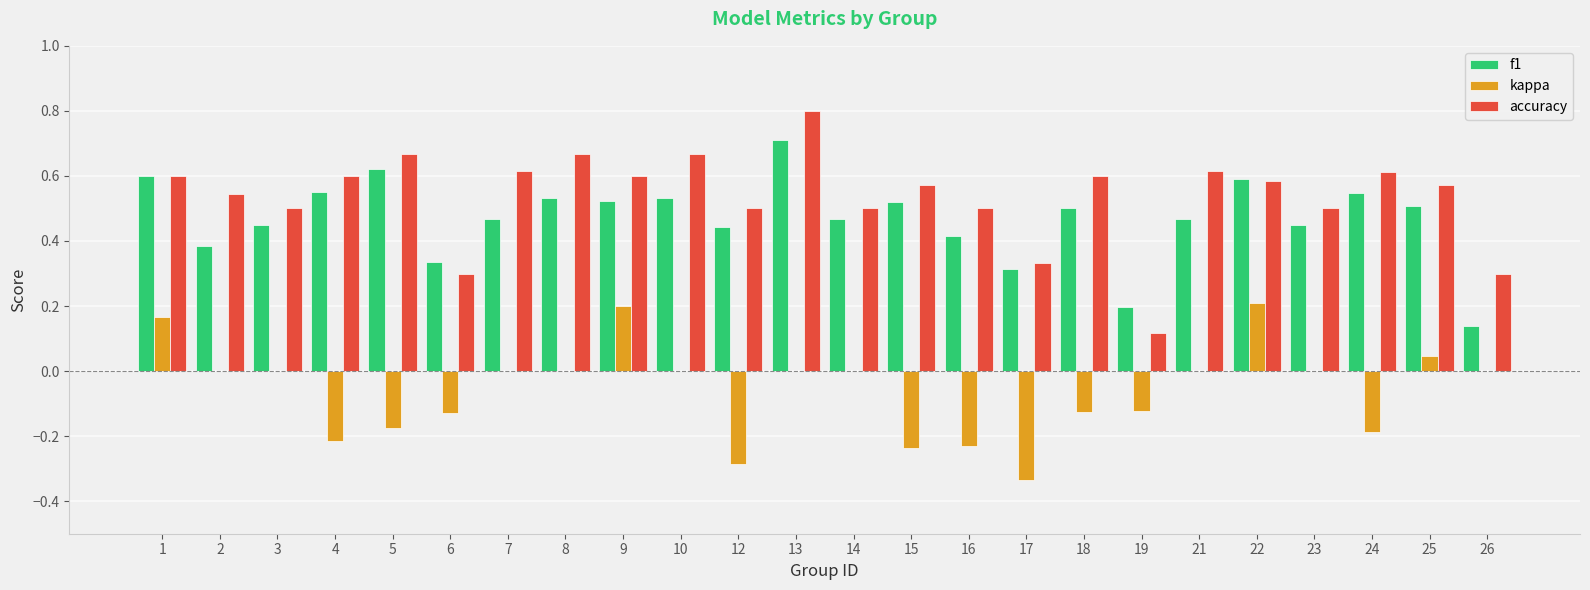

What are all the series names shown in the legend?

f1, kappa, accuracy